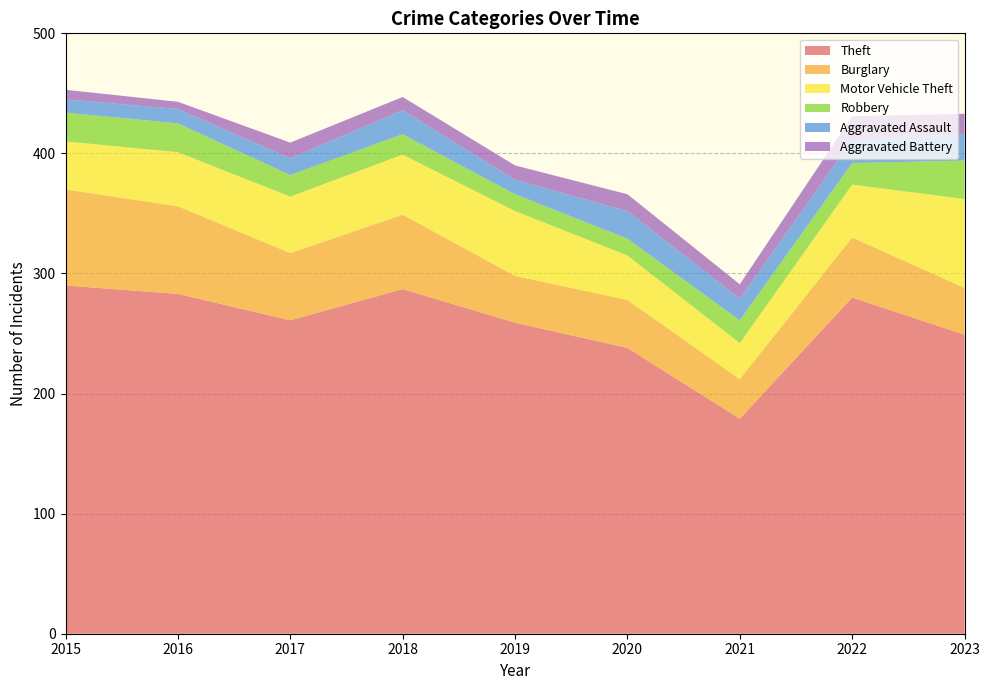

Reading left to right, what are all the values shown in this chart?

Theft: 290	283	261	287	259	238	179	280	249
Burglary: 80	73	56	62	39	40	33	50	39
Motor Vehicle Theft: 40	45	47	50	54	37	30	44	74
Robbery: 24	24	18	17	14	14	19	18	32
Aggravated Assault: 11	12	14	20	12	23	18	19	22
Aggravated Battery: 8	6	13	11	12	14	12	20	17